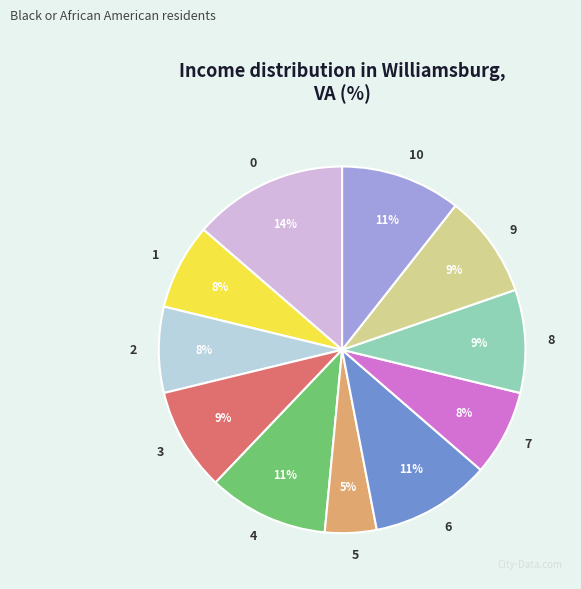

To the nearest percent, what is the difference between the 5 and 0 slice percentages?

9%